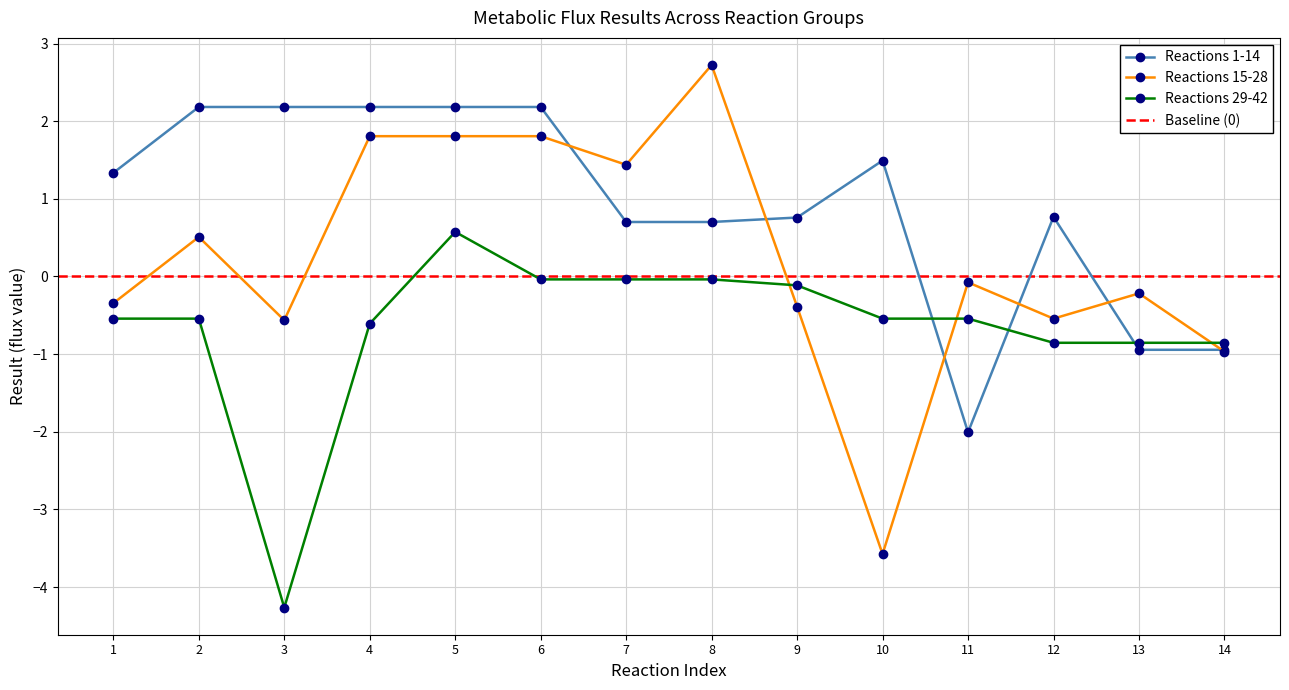

Does the chart have visible grid lines?

Yes